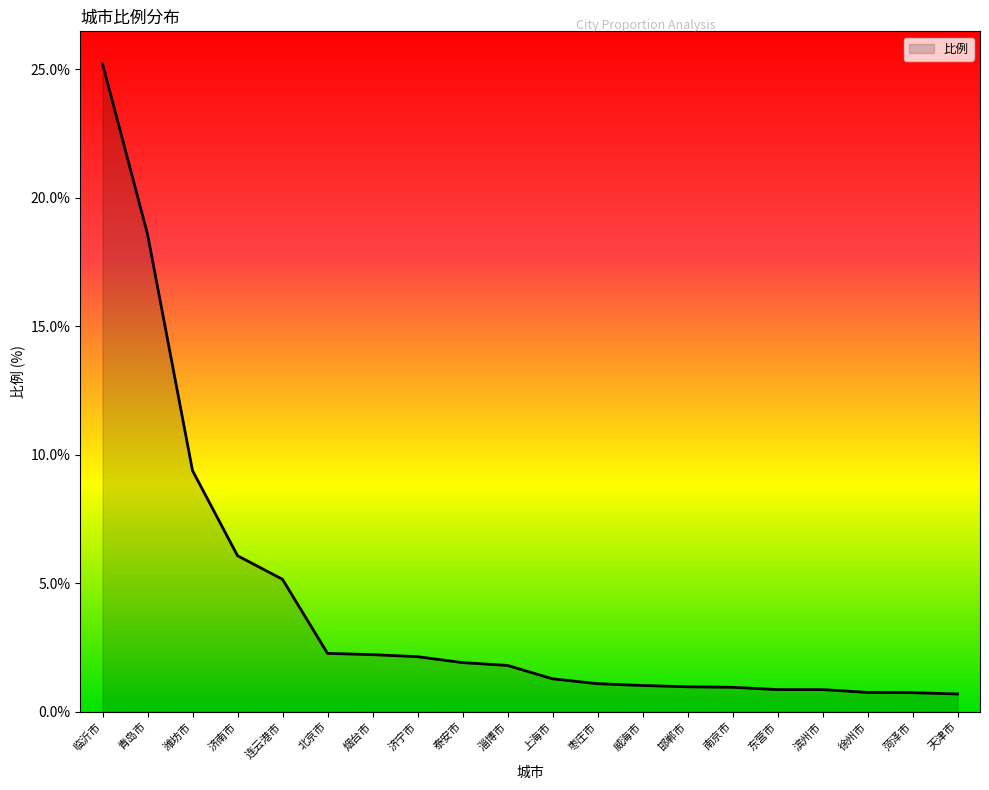

Which has a higher value, 济宁市 or 临沂市?

临沂市